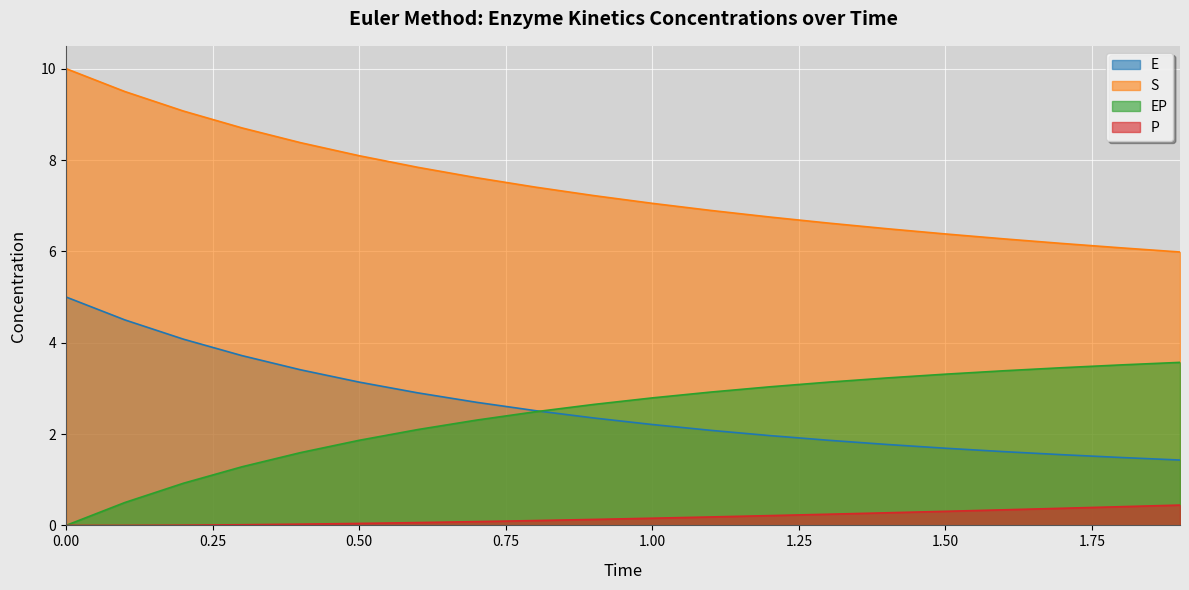

What is the maximum value shown in the chart?

10.0